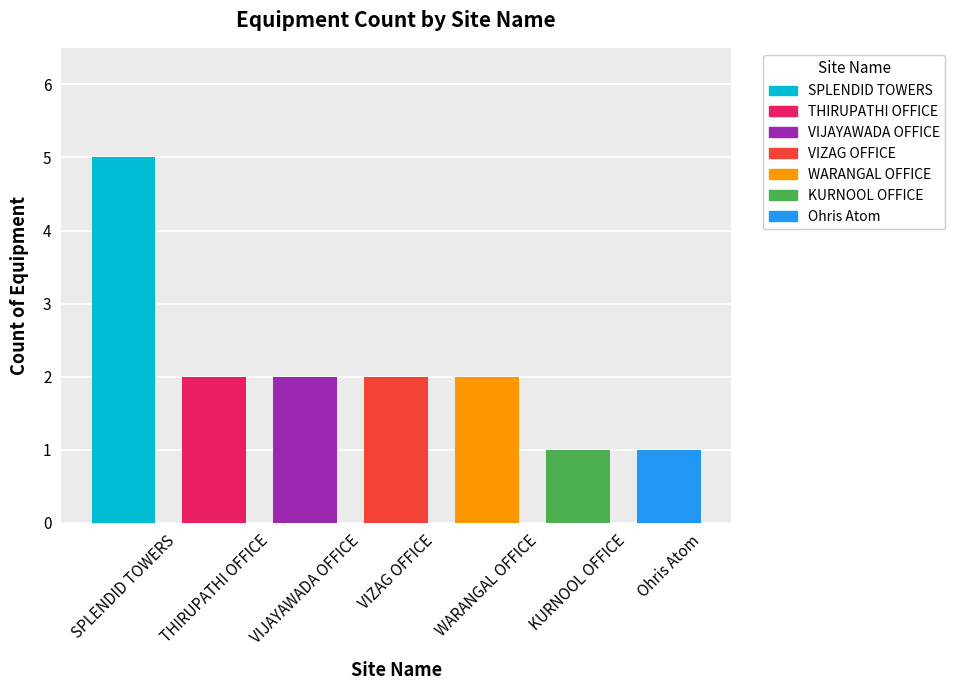

How many bars are there in total?

7